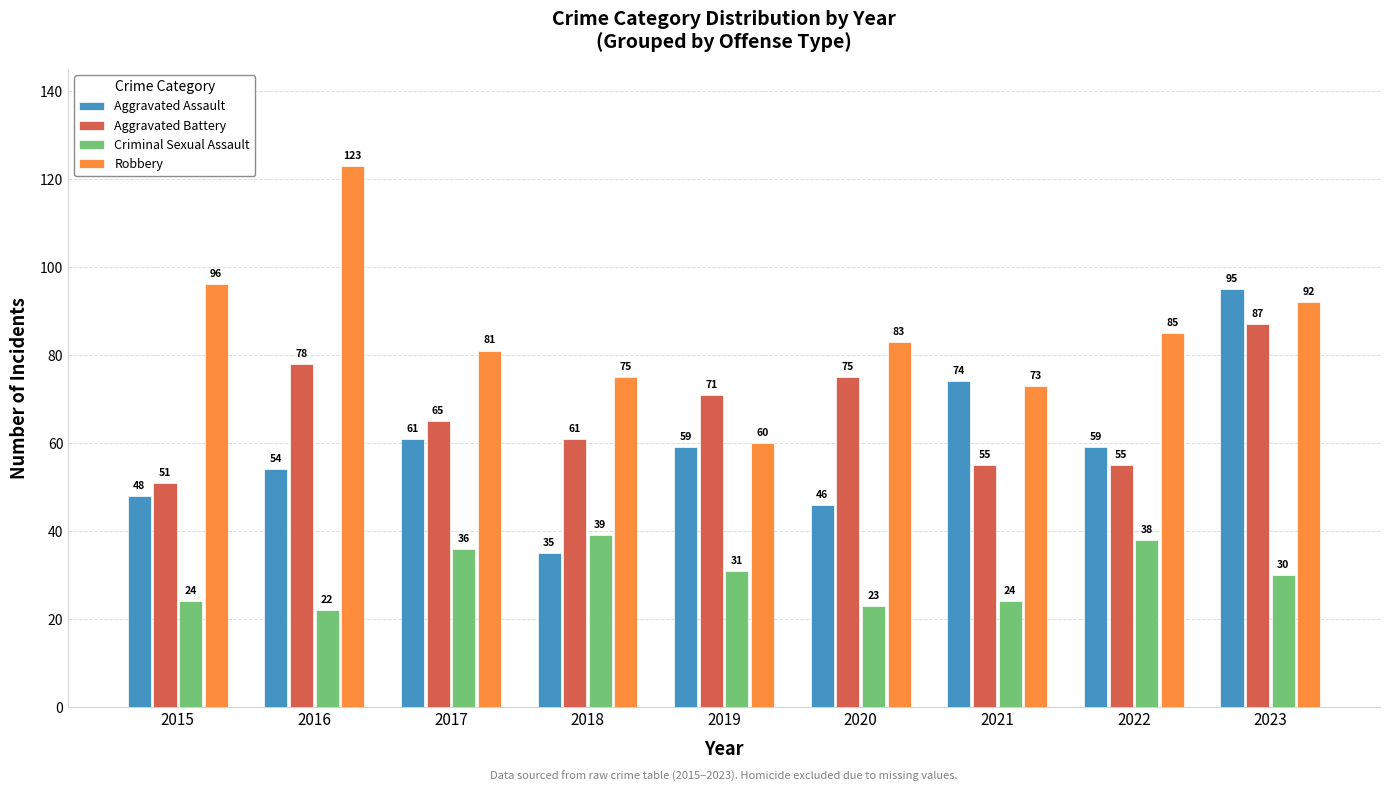

What is the maximum value for Criminal Sexual Assault?

39